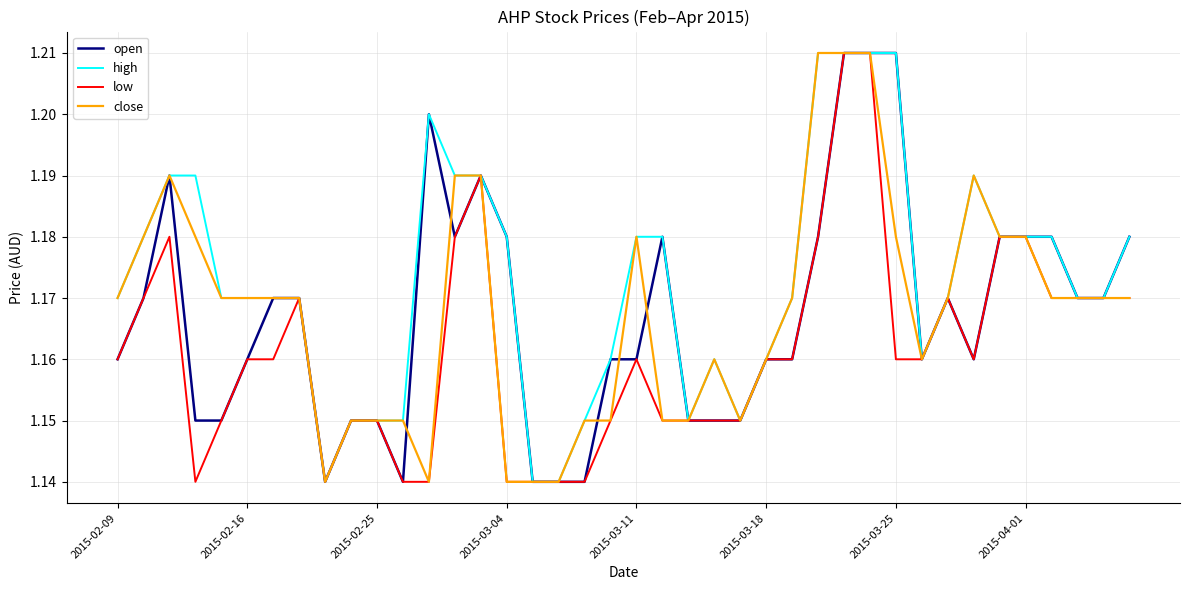

Which series has the largest total across all categories?

high